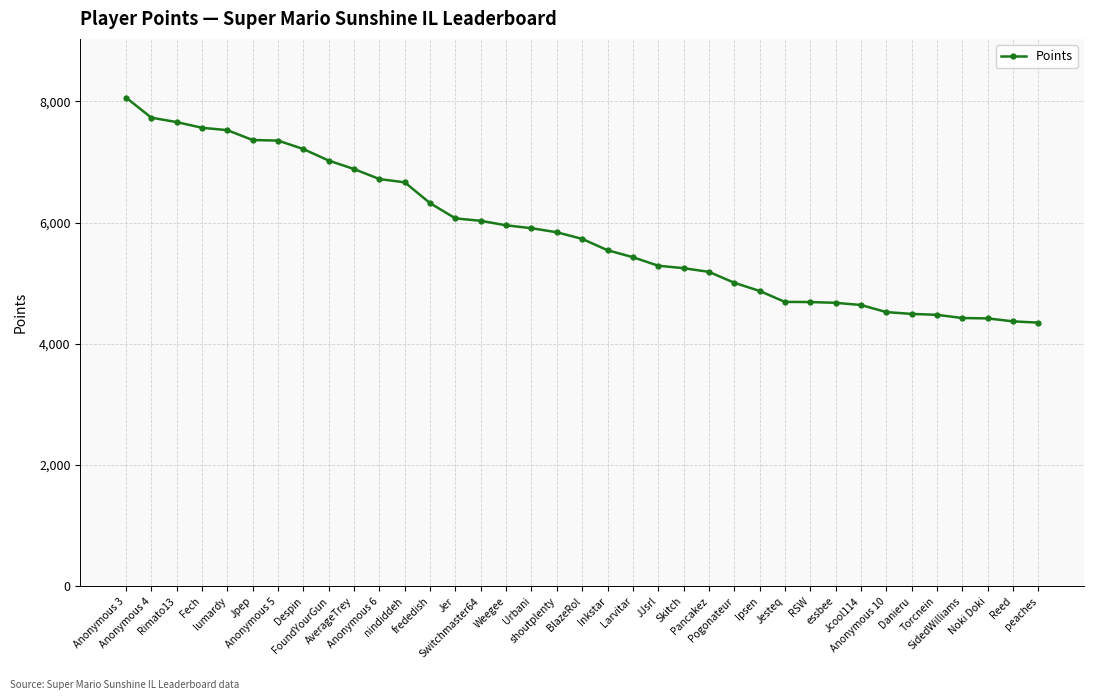

What is the greatest value displayed?

8065